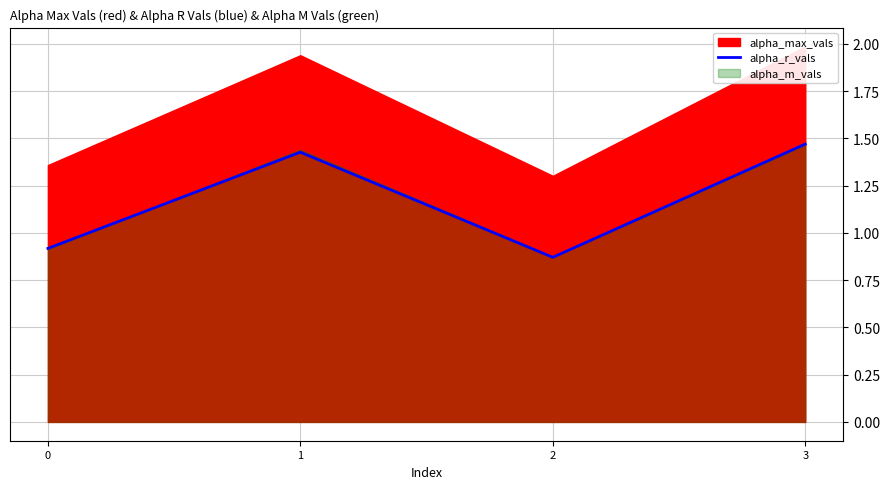

At which category does alpha_r_vals reach its first local peak?

1